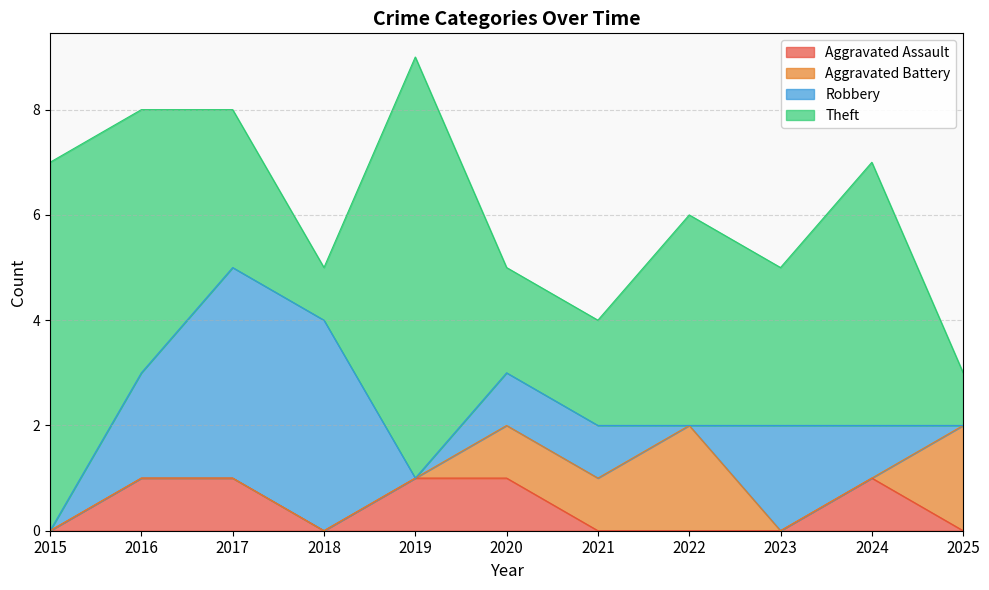

How many data points in Theft are above 3?

5